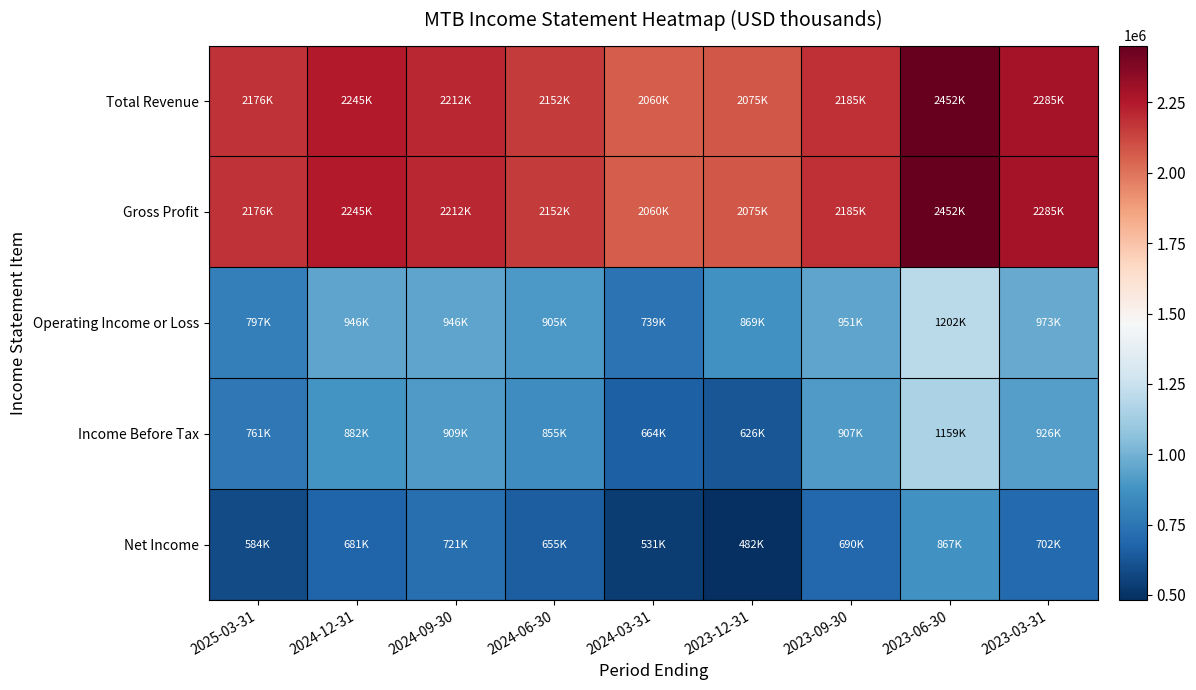

Which has a higher value, 2023-12-31 or 2023-06-30?

2023-06-30